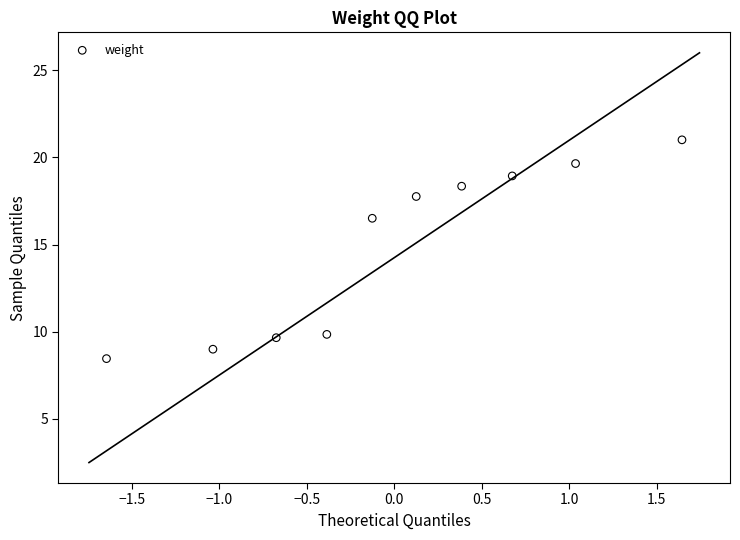

What Y value in the scatter plot is closest to 14?

16.5